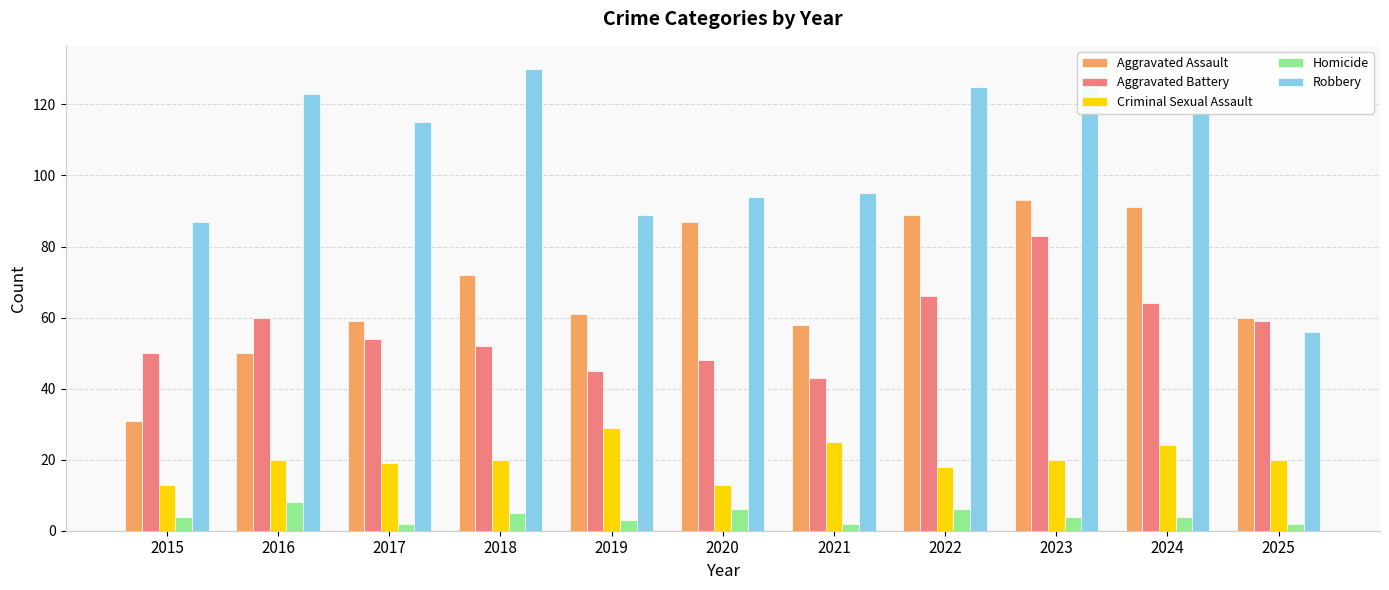

How many values in the Criminal Sexual Assault series are below 20?

4